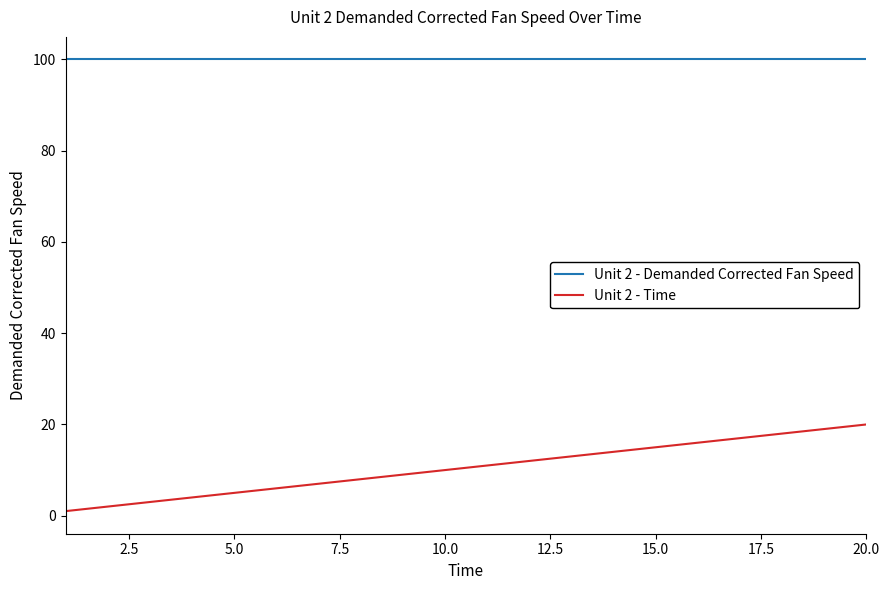

Which series has the largest total across all categories?

Unit 2 - Demanded Corrected Fan Speed